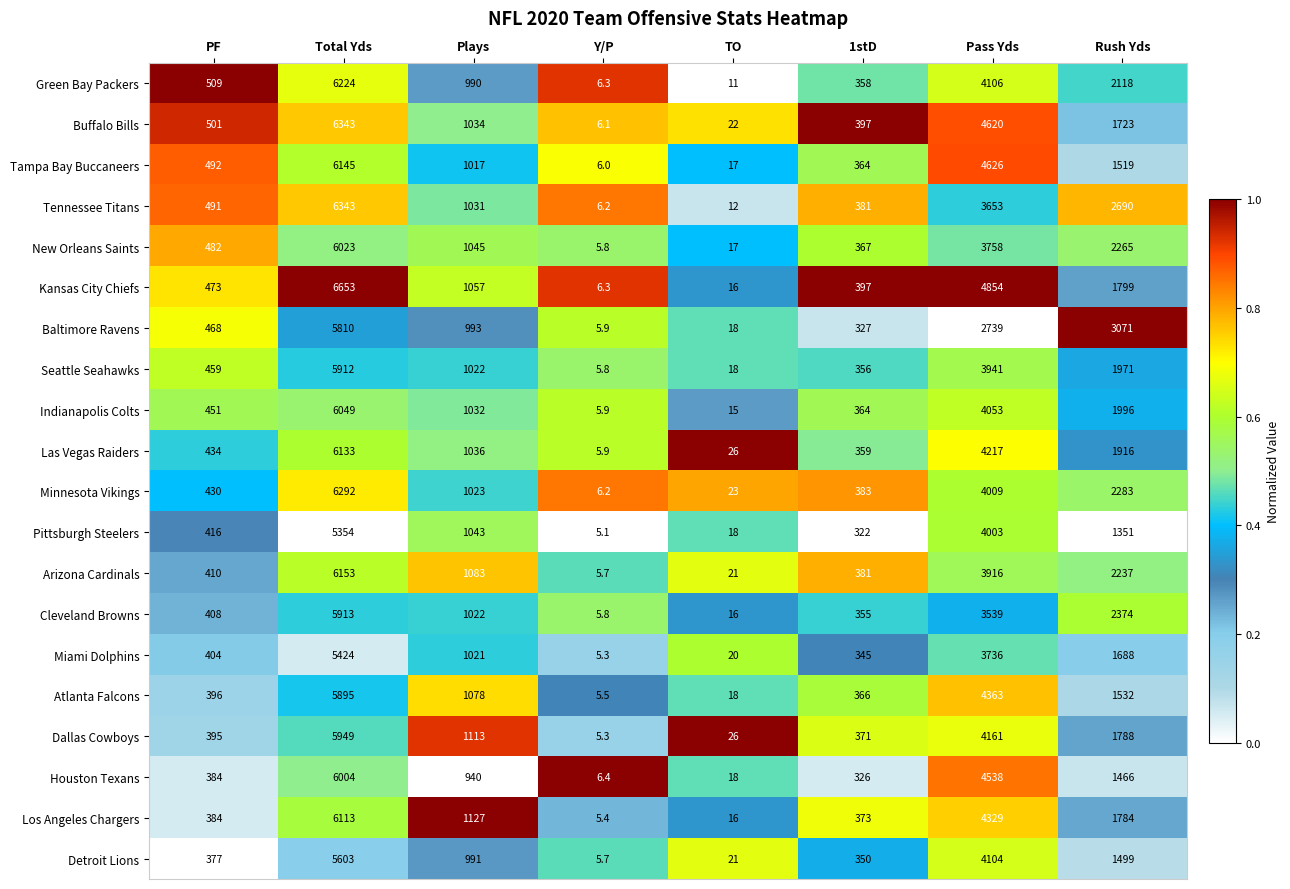

What is the difference between the Tampa Bay Buccaneers values at Y/P and Pass Yds?

4620.0